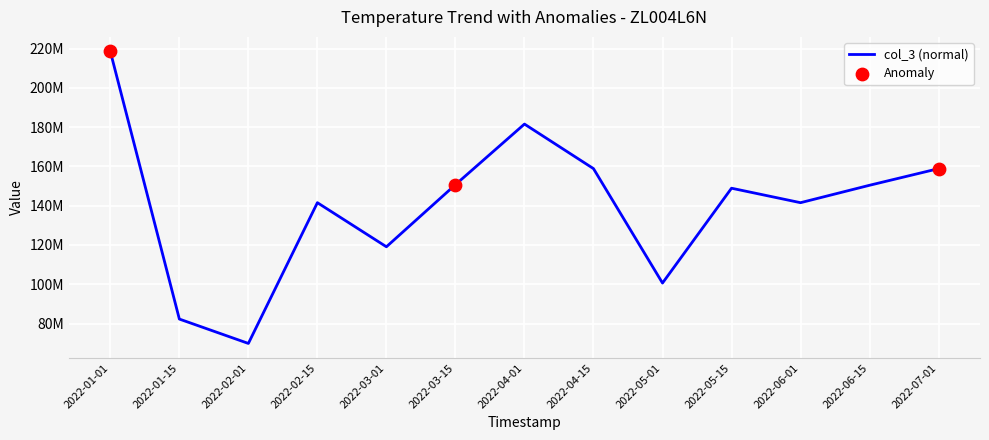

Does the chart have visible grid lines?

Yes